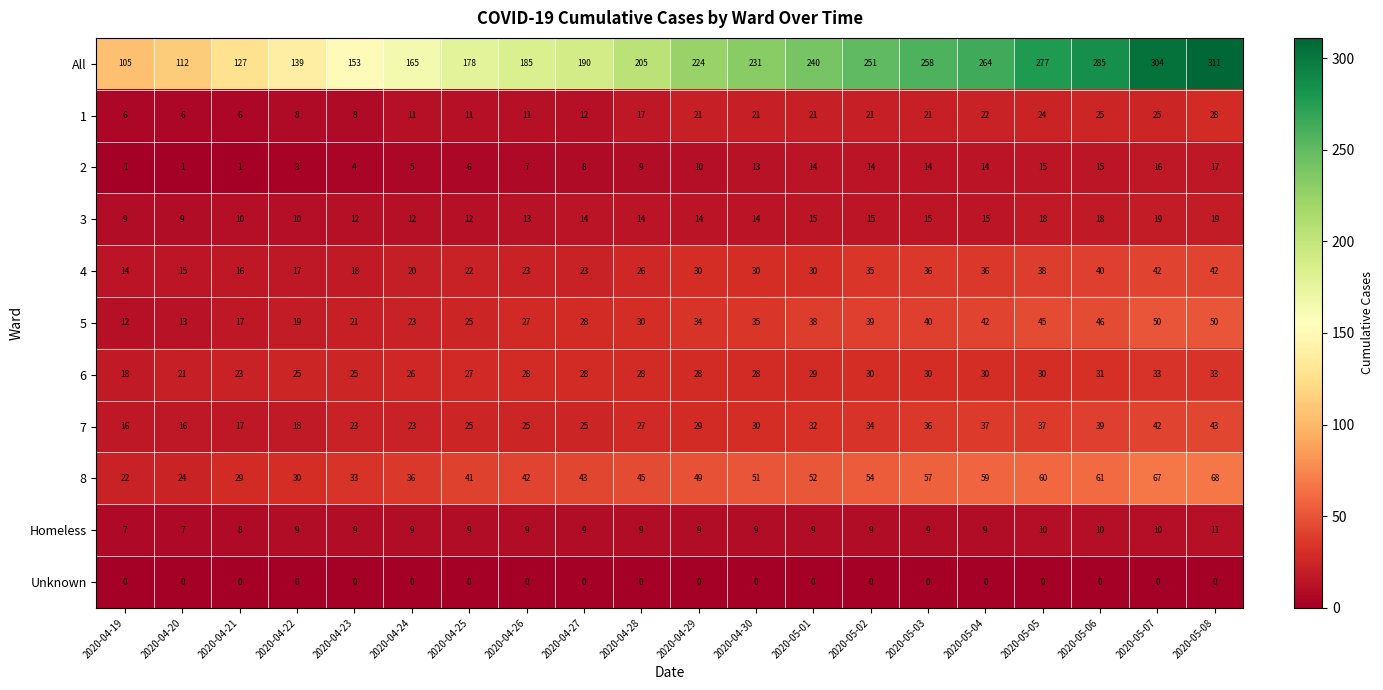

At which category is the sum across all series the highest?

2020-05-08